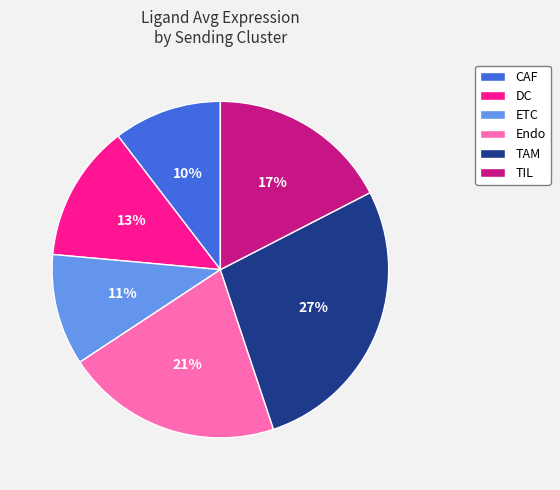

How many slices are in this pie chart?

6